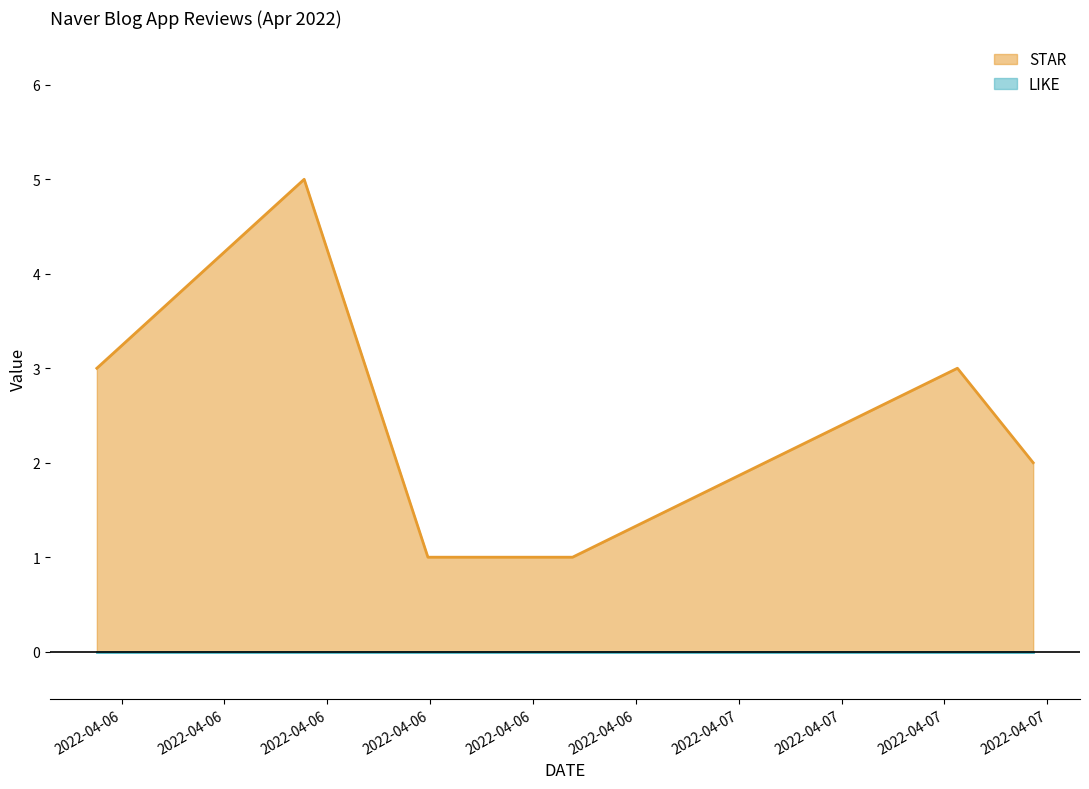

Which series has the largest total across all categories?

STAR